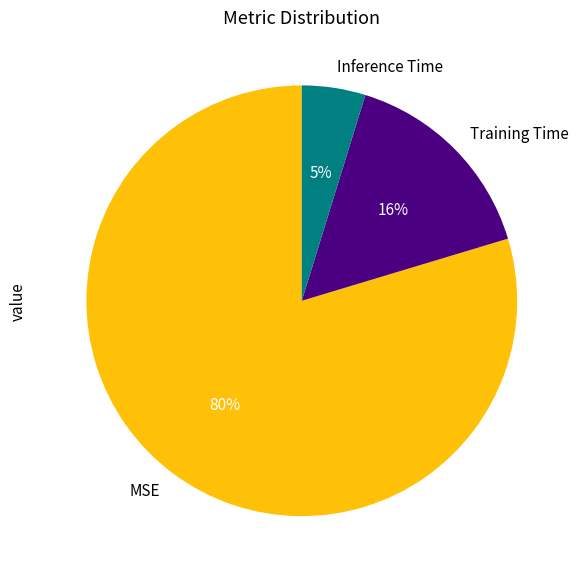

Combined, do Inference Time and MSE account for over 50%?

Yes